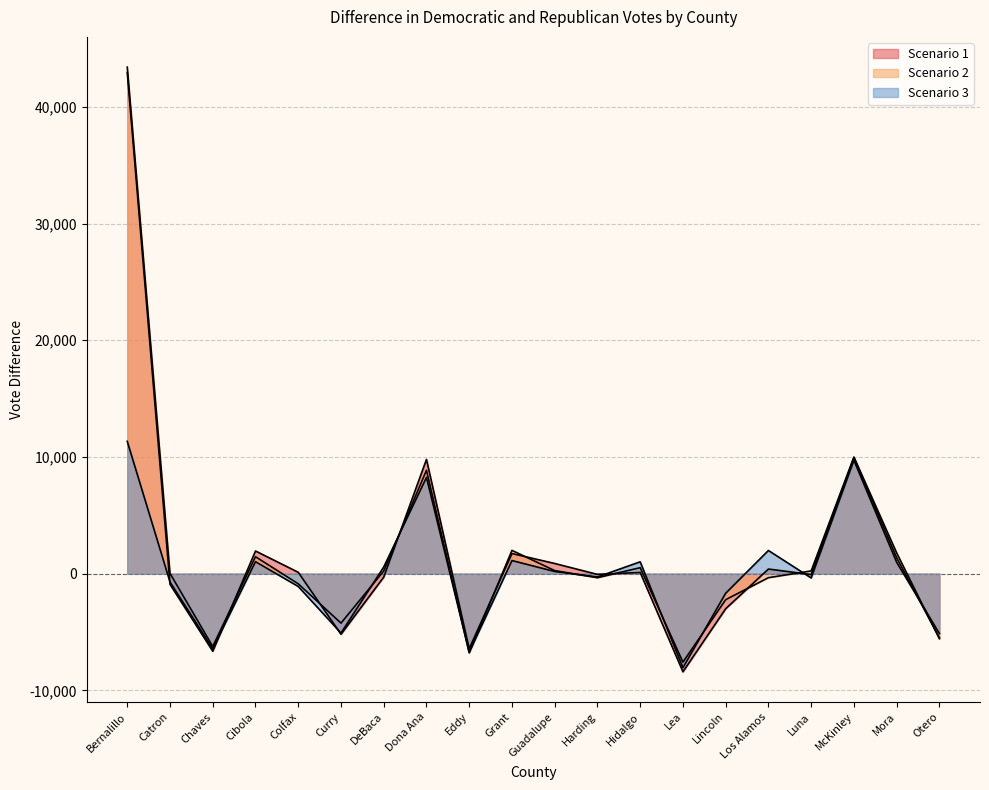

What is the label of the 5th point from the right?

Los Alamos